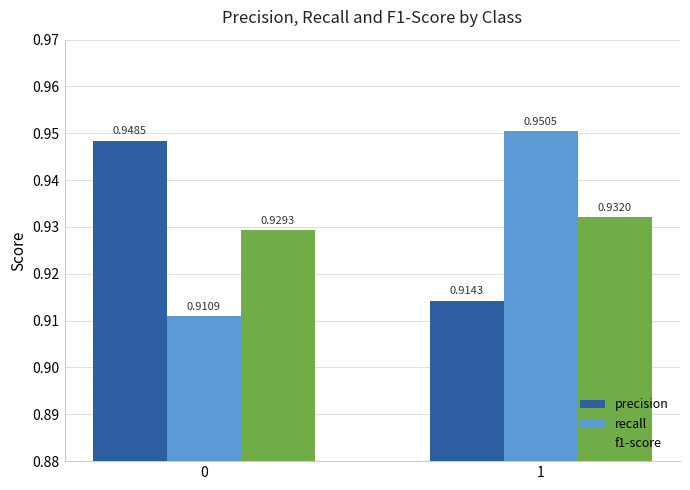

How many categories are shown in the chart?

2